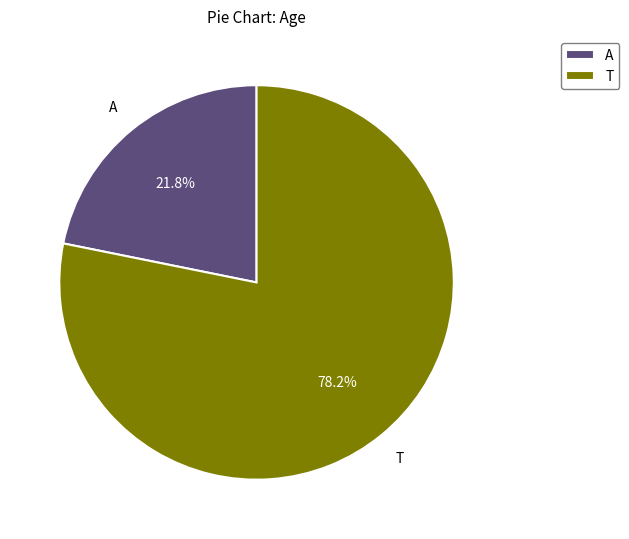

To the nearest percent, what portion does A represent?

22%